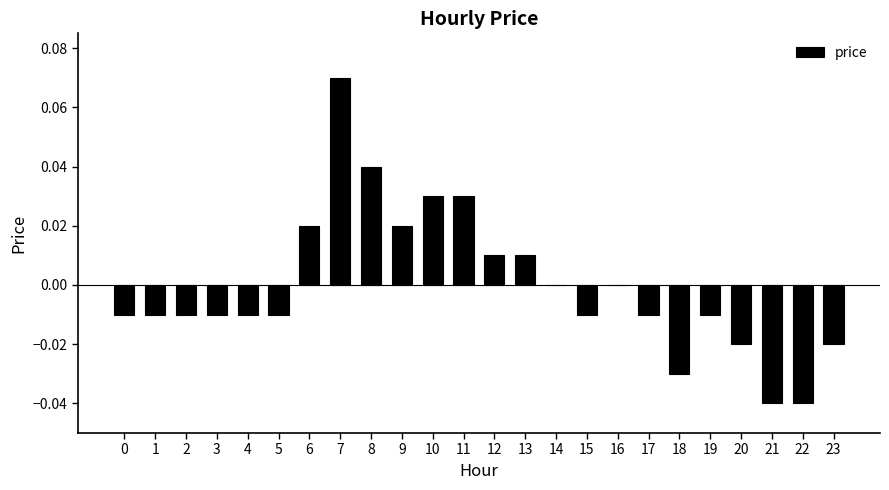

True or false: the data shows 0.0 at 7.

False